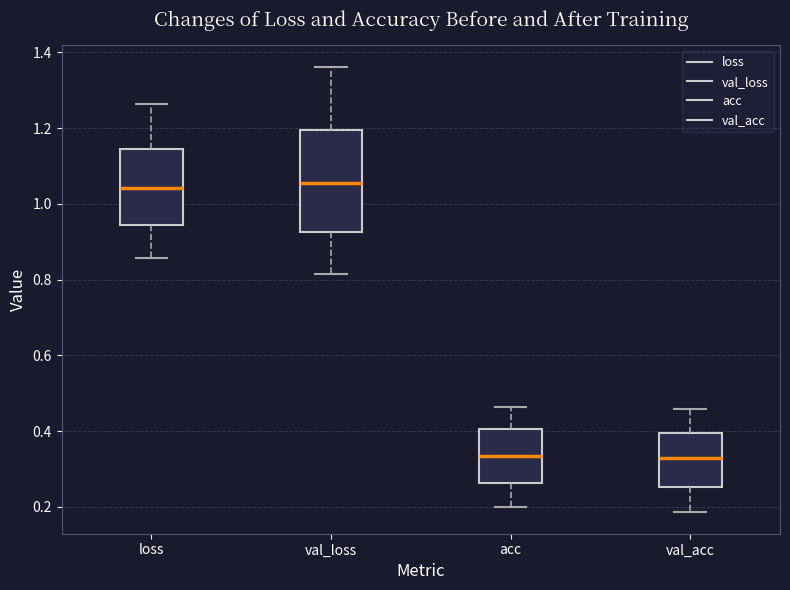

Where is the lower edge of the box for acc on the y-axis? The values are not printed on the chart, so give them approximately, as read against the axis.

0.26